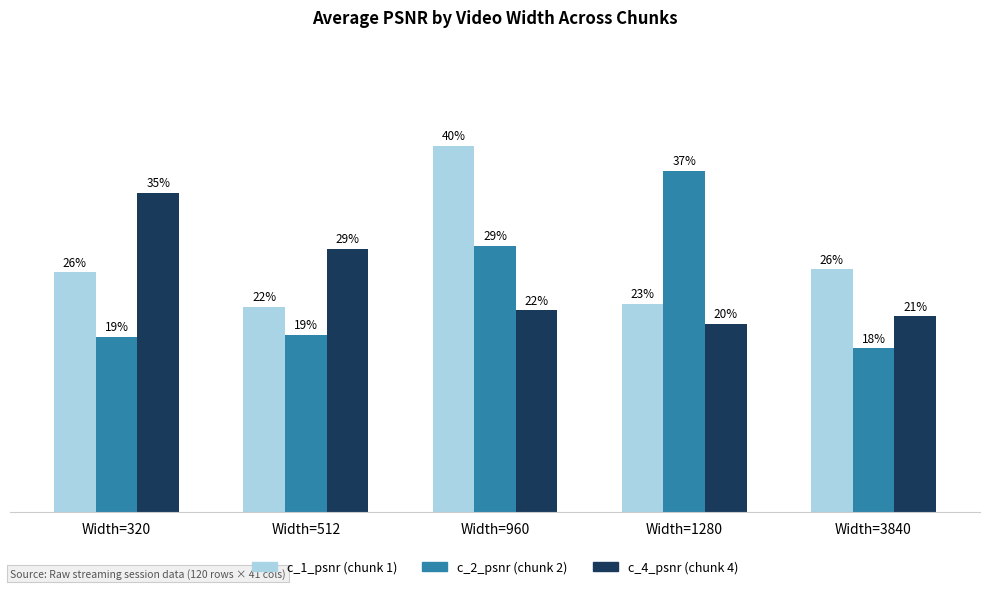

Are the bars grouped side by side (vs. stacked)?

Yes